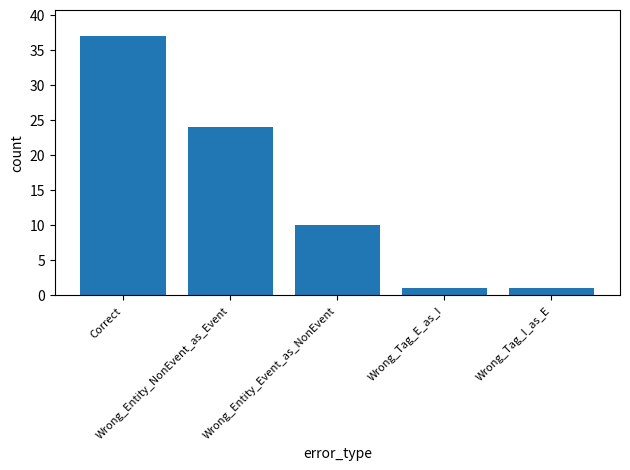

What is the change in value from Wrong_Entity_NonEvent_as_Event to Wrong_Entity_Event_as_NonEvent?

-14